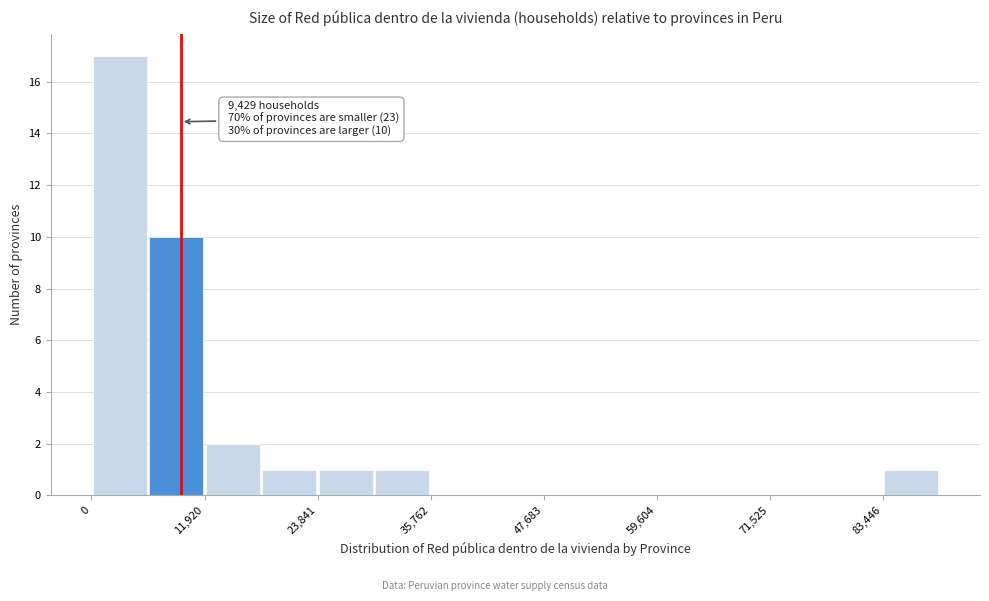

Read against the x-axis, roughly where is the centre of the tallest bar?

2000